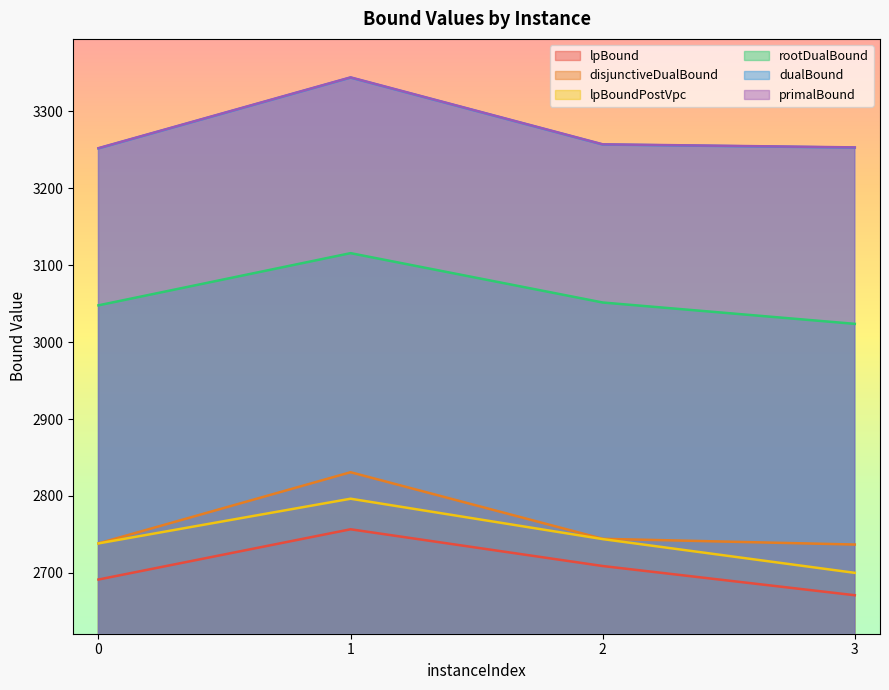

Reading left to right, extract all data points from this chart.

lpBound: 2691.4	2756.7	2709.0	2671.0
disjunctiveDualBound: 2738.4	2830.9	2744.3	2736.9
lpBoundPostVpc: 2738.4	2796.5	2744.0	2700.1
rootDualBound: 3047.7	3115.5	3051.4	3023.7
dualBound: 3251.7	3343.7	3256.7	3252.7
primalBound: 3252.0	3344.0	3257.0	3253.0